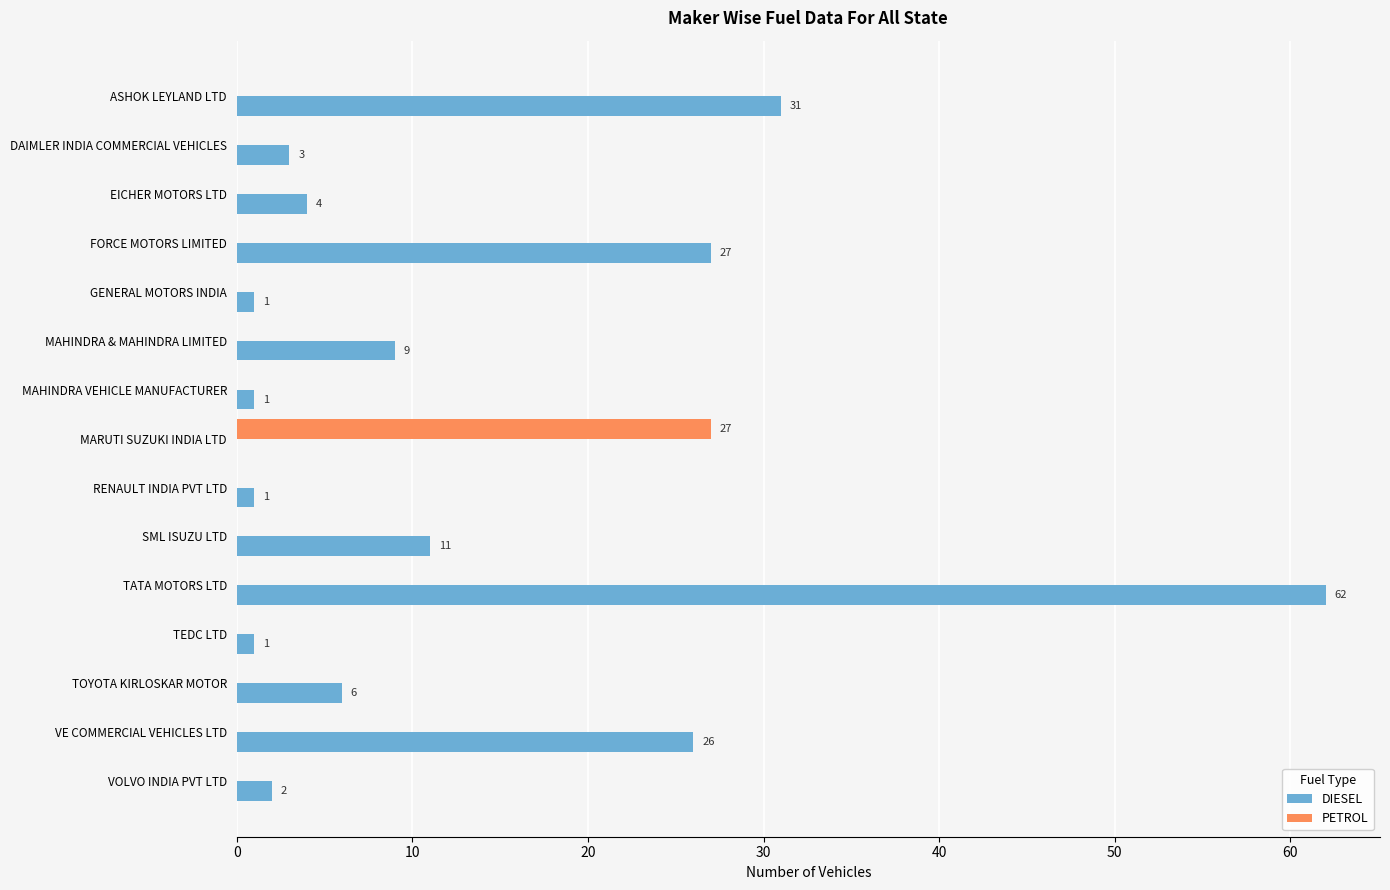

What is the sum of the PETROL values at MARUTI SUZUKI INDIA LTD and VOLVO INDIA PVT LTD?

27